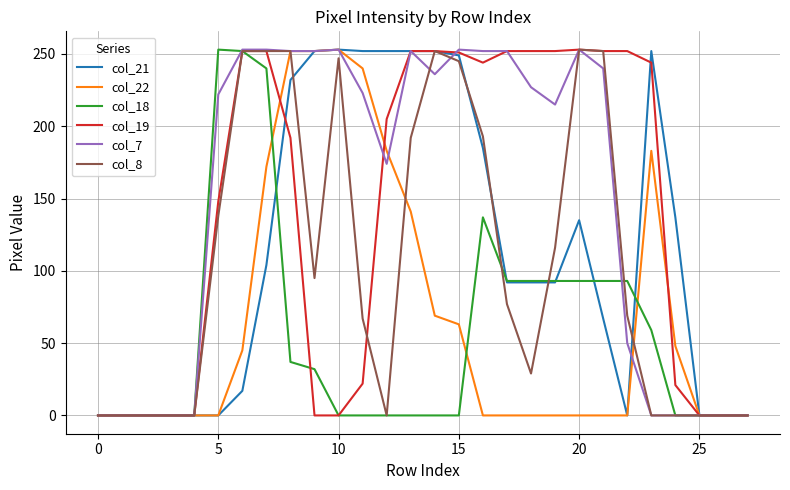

What is the maximum value for col_8?

253